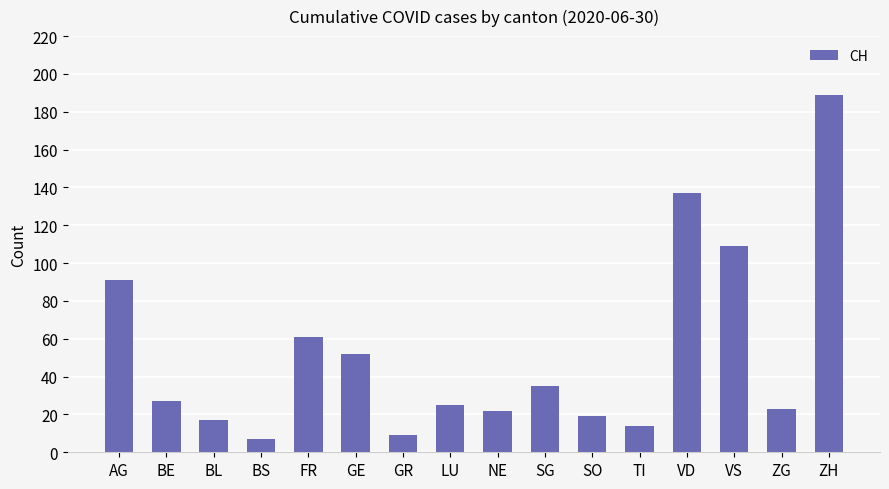

Reading left to right, extract all data points from this chart.

AG=91	BE=27	BL=17	BS=7	FR=61	GE=52	GR=9	LU=25	NE=22	SG=35	SO=19	TI=14	VD=137	VS=109	ZG=23	ZH=189